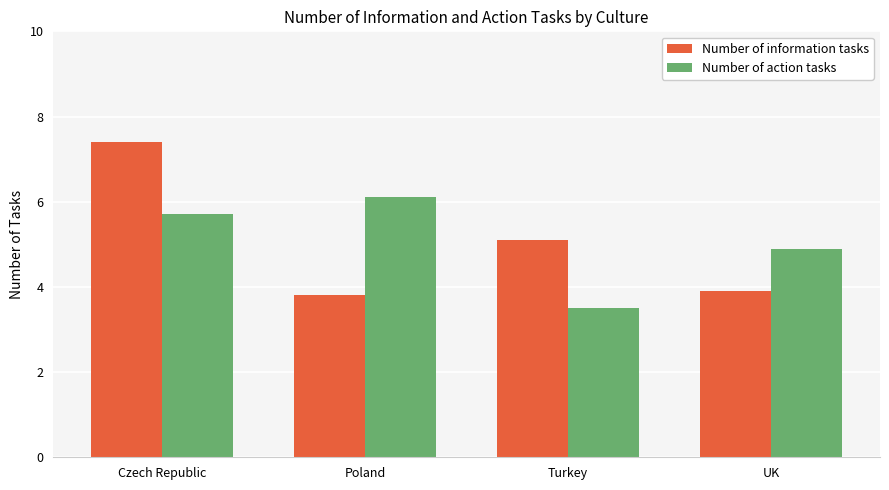

Which series changed the most between Czech Republic and Turkey?

Number of information tasks